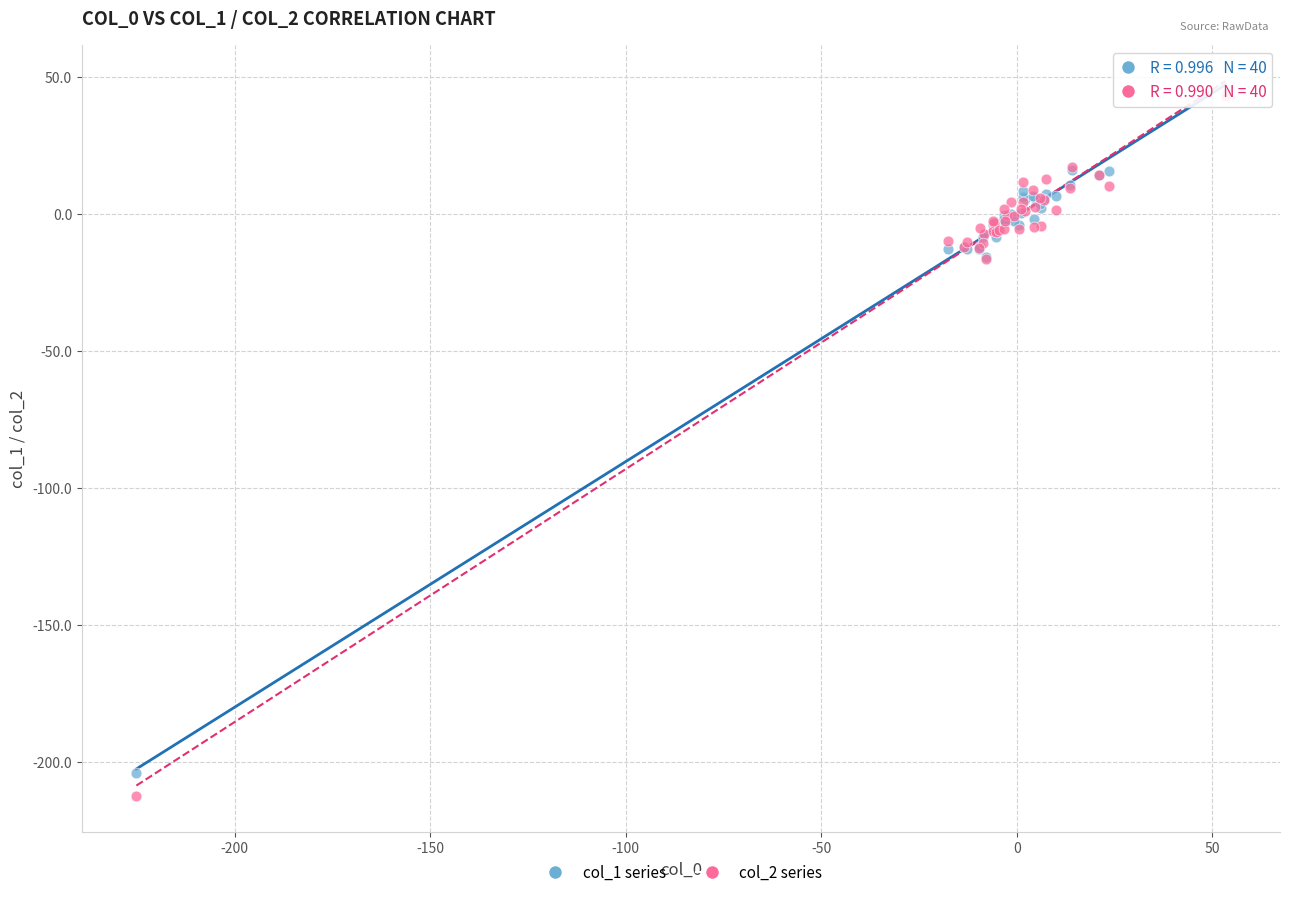

What are all the series names shown in the legend?

col_1 series, col_2 series